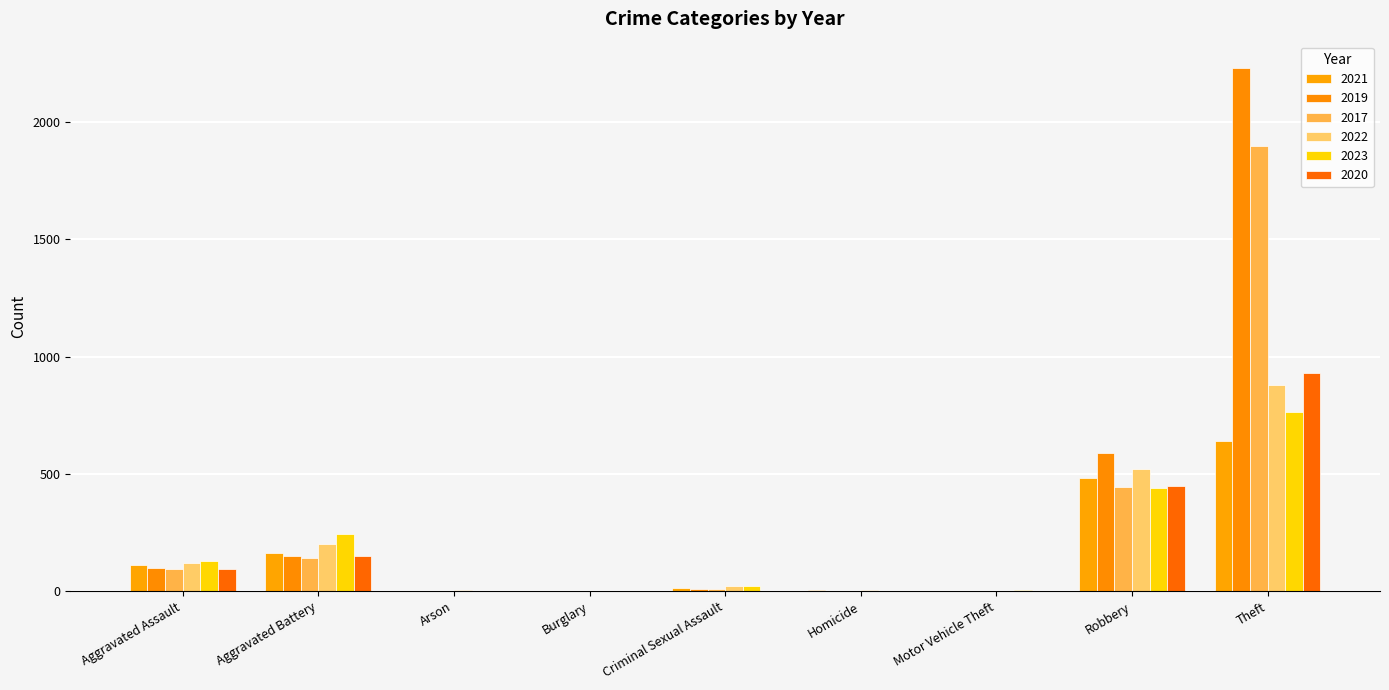

How many data points does each series have?

9